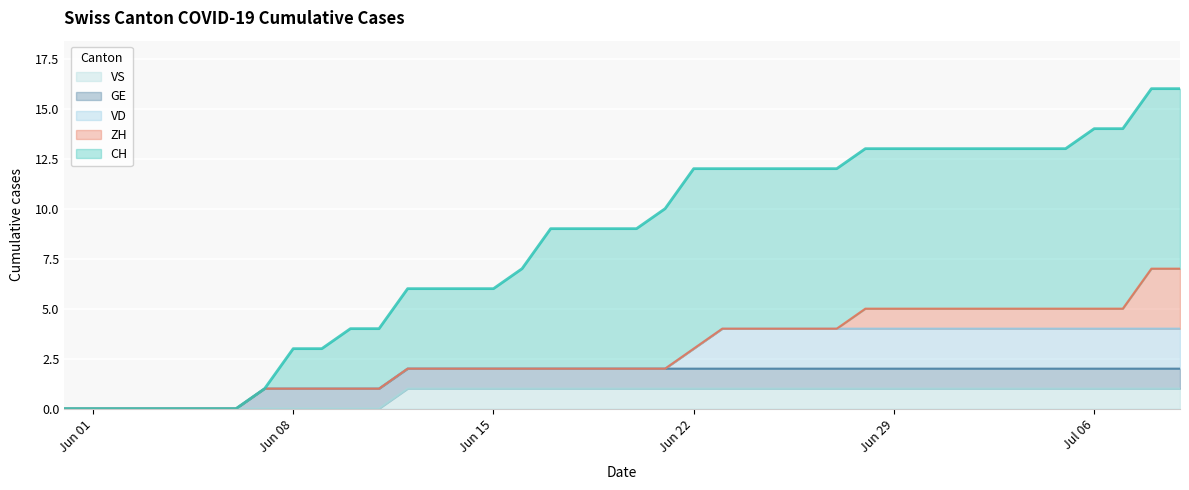

List the series in order of their peak value, highest first.

CH, ZH, VD, GE, VS